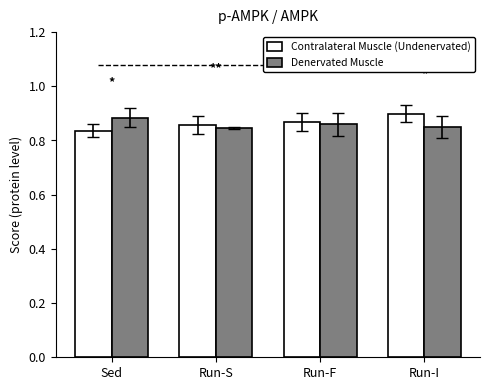

At how many categories does at least one series exceed 0?

4